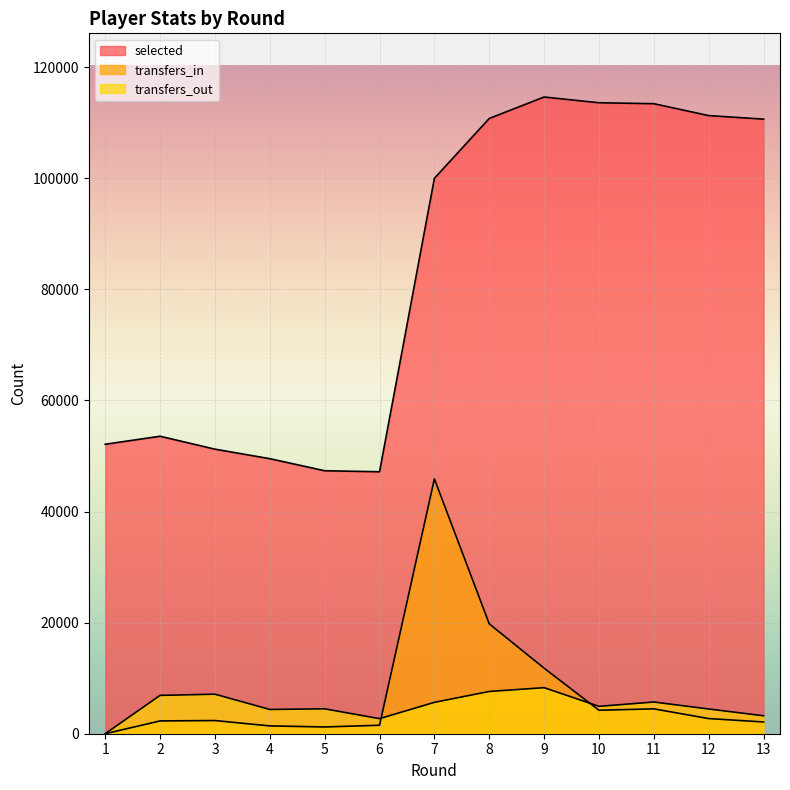

What is the sum of the transfers_in values at 5 and 6?

2740